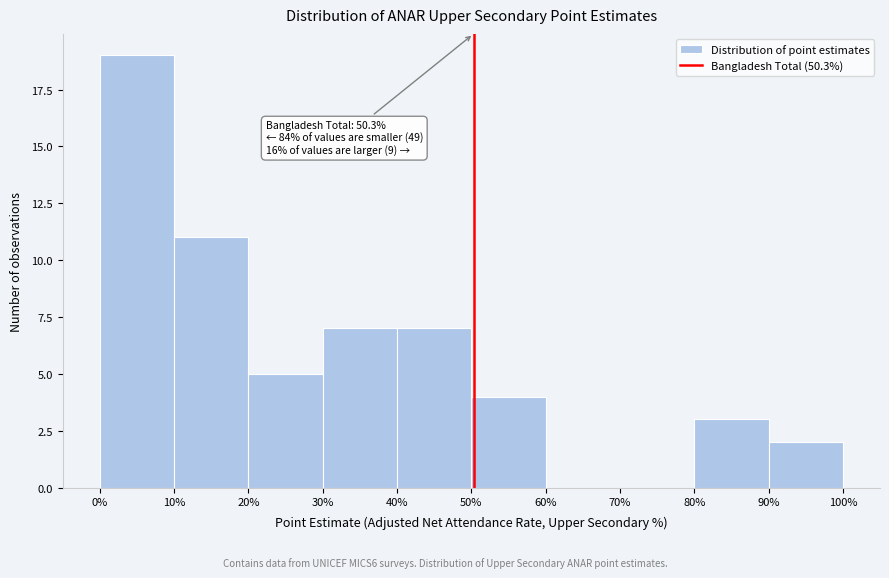

Which range on the x-axis has the tallest bar?

0% to 10%